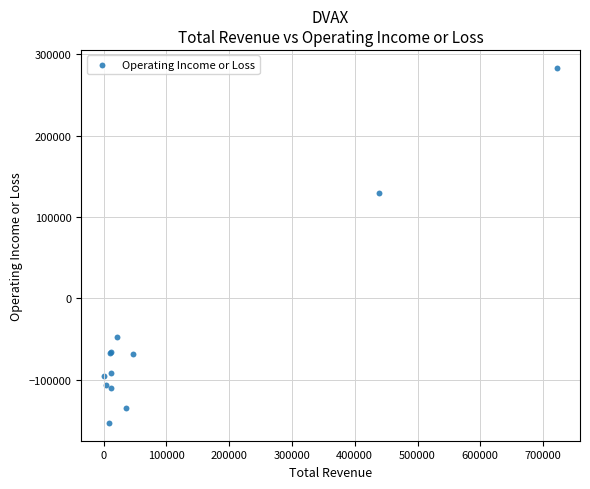

What Y value in the scatter plot is closest to 65100?

129300